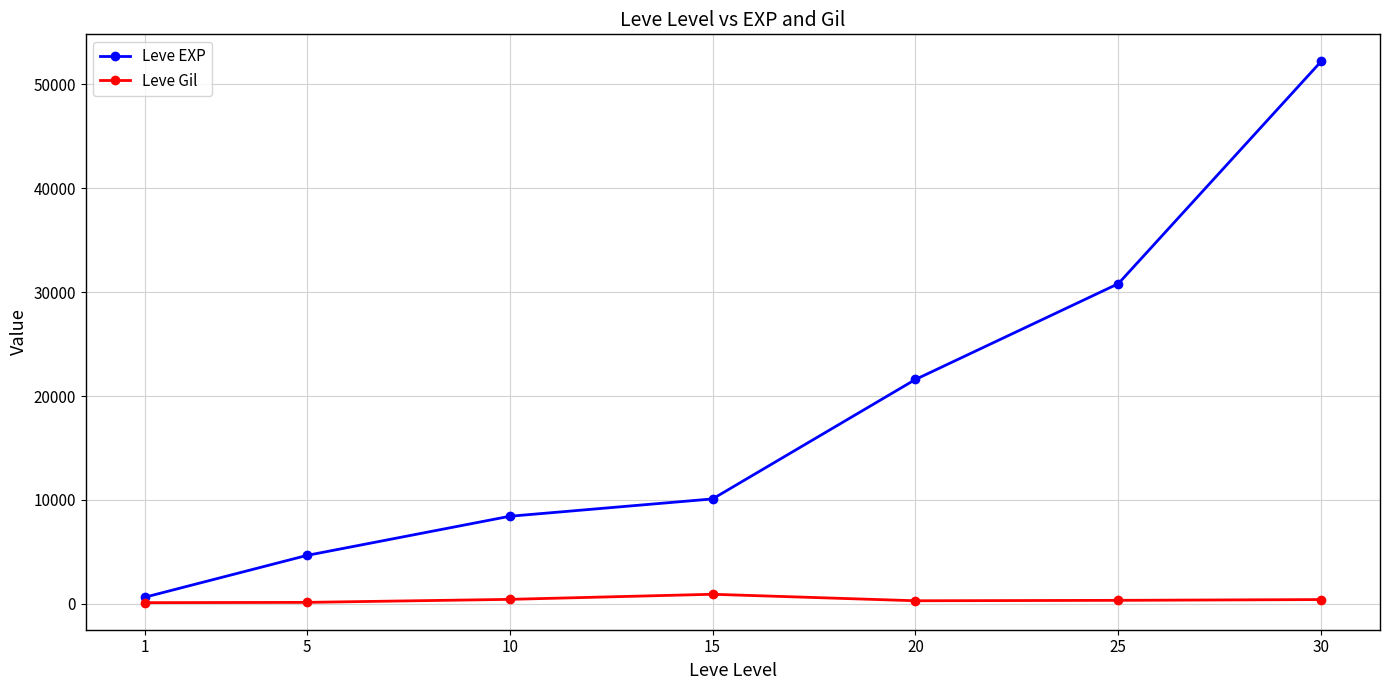

What is the maximum value shown in the chart?

52220